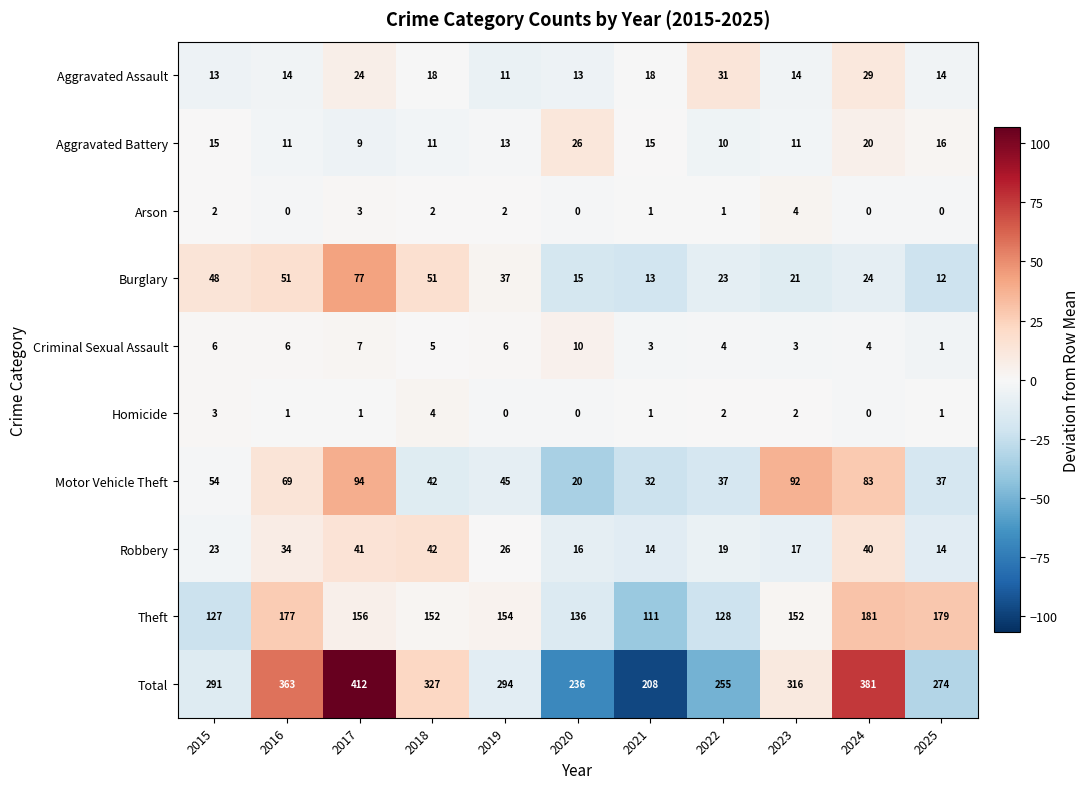

Which series has the widest spread of values?

Total